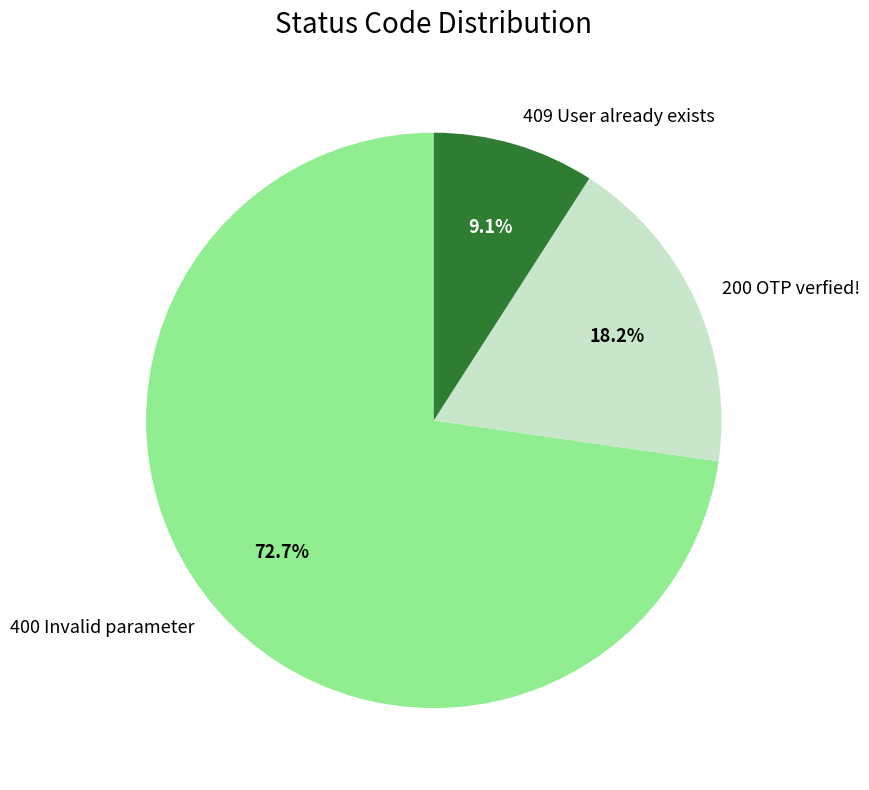

What is the ratio of the value at 200 OTP verfied! to the value at 409 User already exists?

2.0